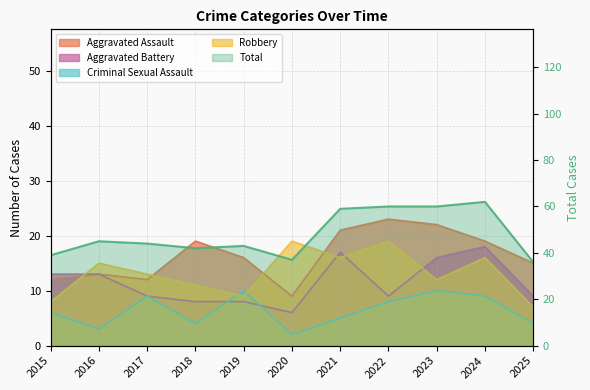

True or false: Aggravated Assault and Aggravated Battery cross at least once.

False